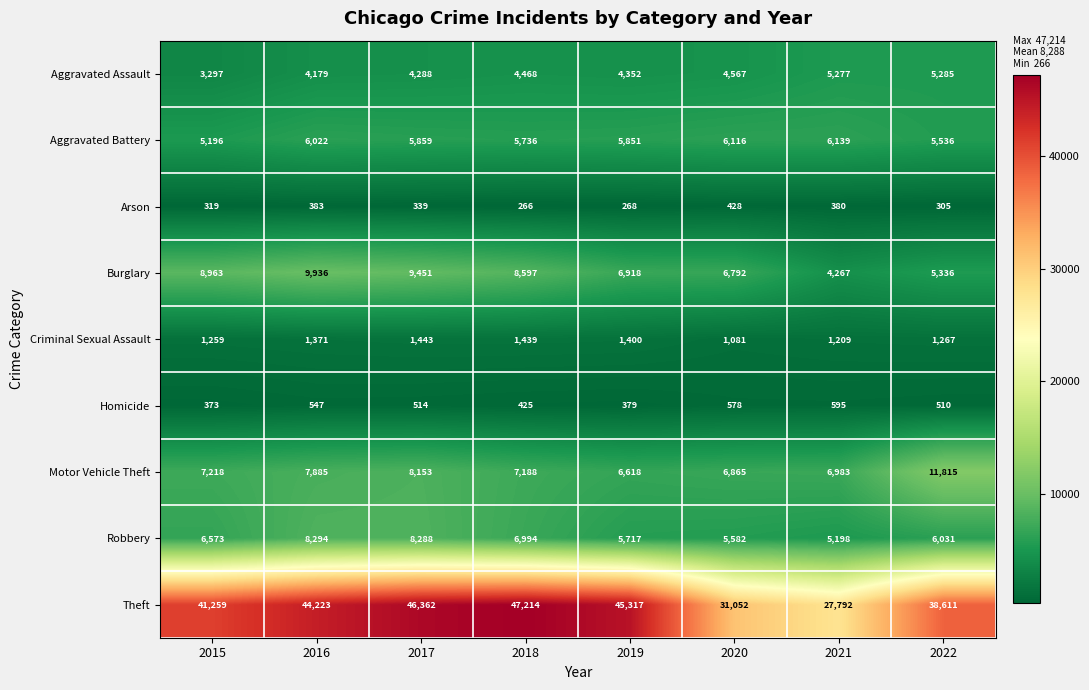

List the series in order of their peak value, highest first.

Theft, Motor Vehicle Theft, Burglary, Robbery, Aggravated Battery, Aggravated Assault, Criminal Sexual Assault, Homicide, Arson